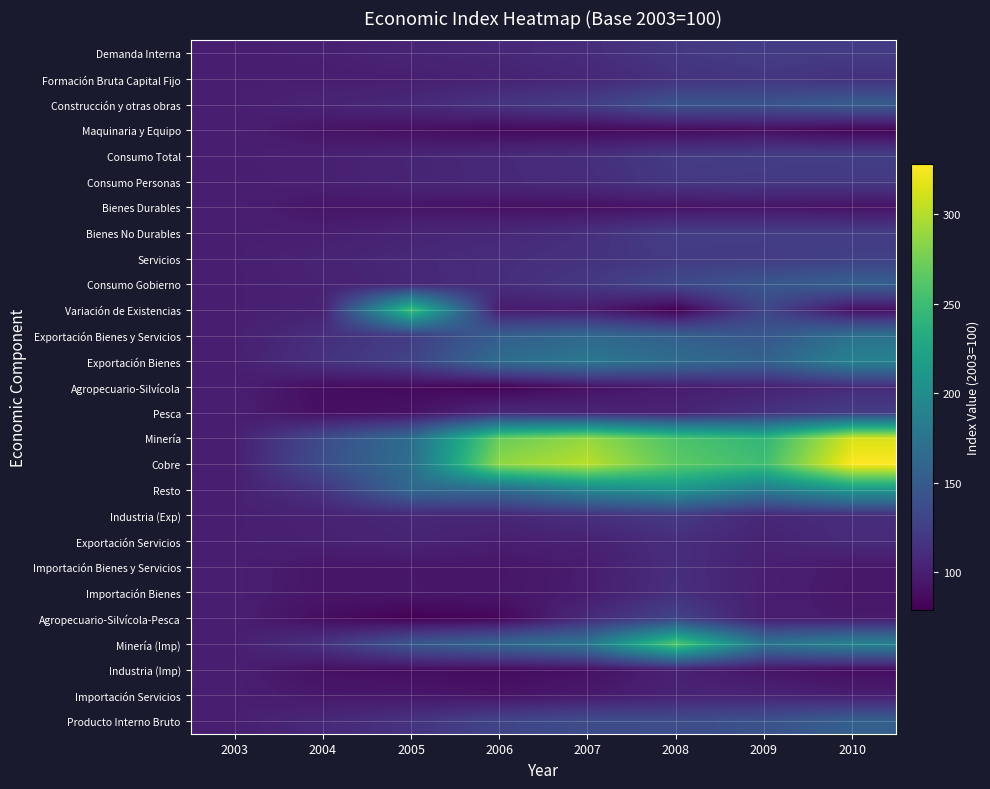

Rank the series at 2003 from lowest to highest value.

Demanda Interna, Formación Bruta Capital Fijo, Construcción y otras obras, Maquinaria y Equipo, Consumo Total, Consumo Personas, Bienes Durables, Bienes No Durables, Servicios, Consumo Gobierno, Variación de Existencias, Exportación Bienes y Servicios, Exportación Bienes, Agropecuario-Silvícola, Pesca, Minería, Cobre, Resto, Industria (Exp), Exportación Servicios, Importación Bienes y Servicios, Importación Bienes, Agropecuario-Silvícola-Pesca, Minería (Imp), Industria (Imp), Importación Servicios, Producto Interno Bruto